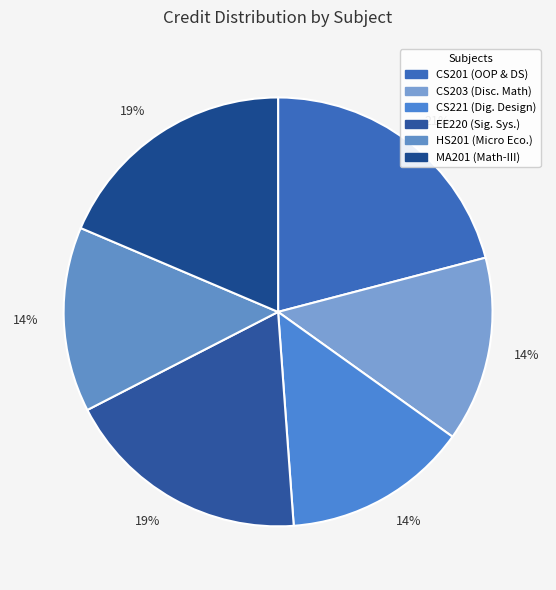

Count the number of slices in the pie.

6